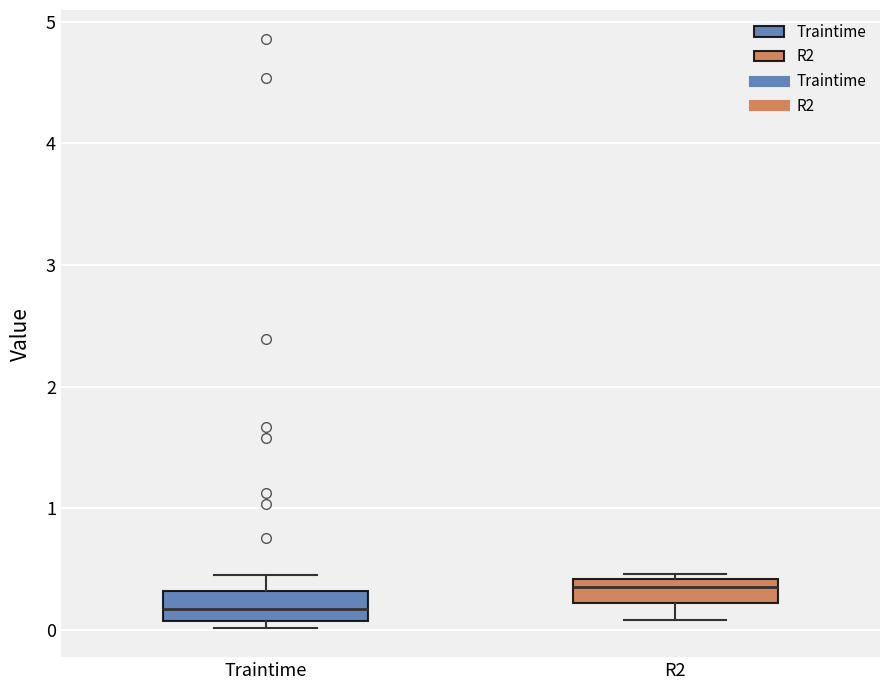

Where is the lower edge of the box for Traintime on the y-axis? The values are not printed on the chart, so give them approximately, as read against the axis.

0.1